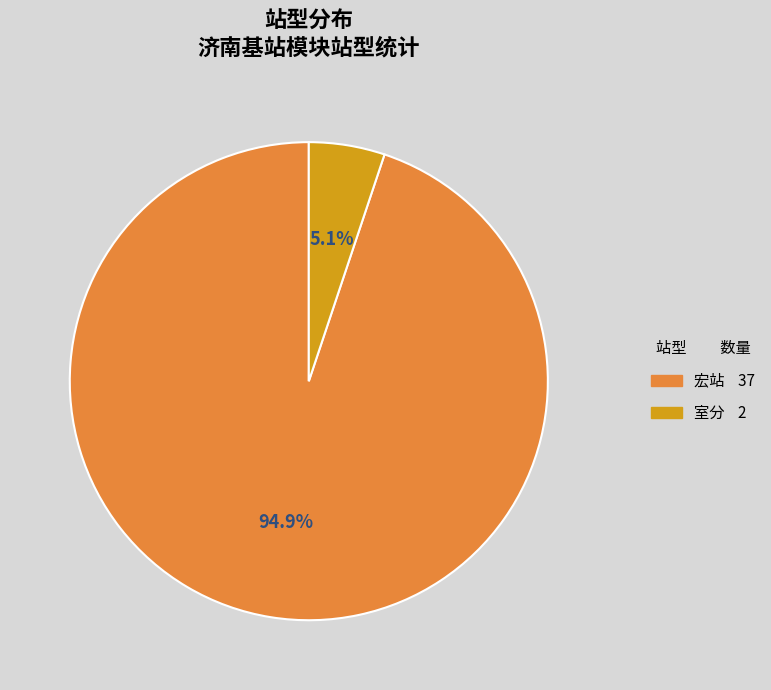

To the nearest percent, what is the average slice percentage?

50%